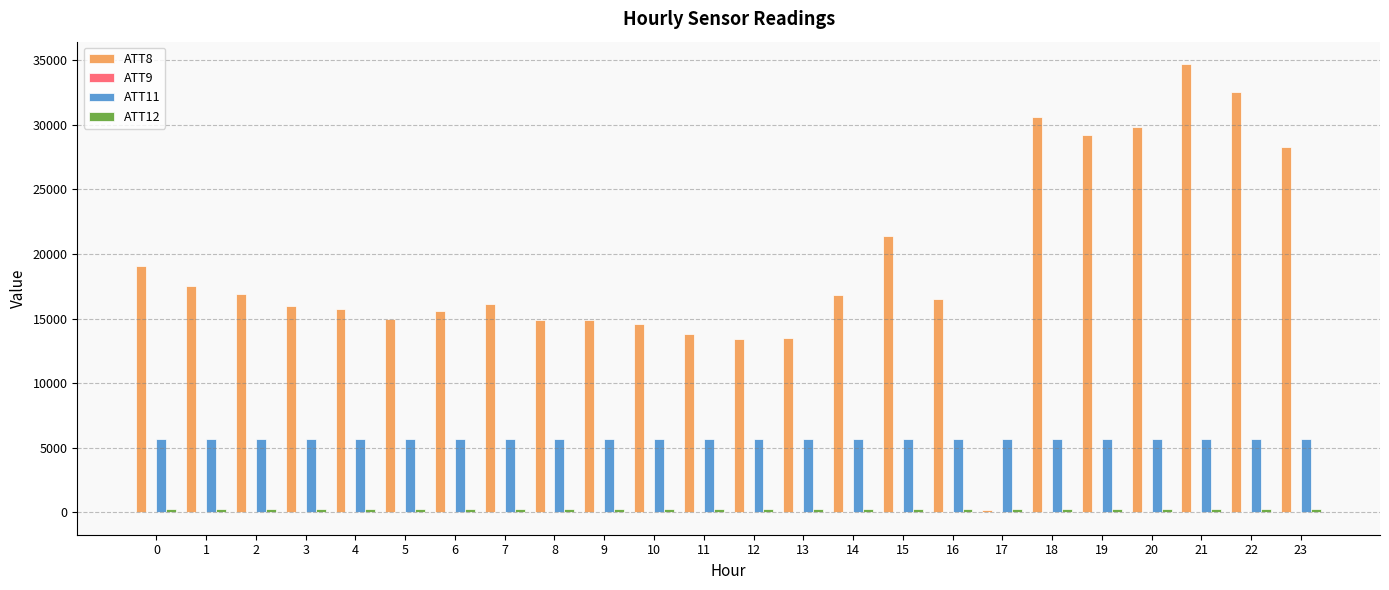

The value of ATT11 at 9 is 5653.7. True or false?

True